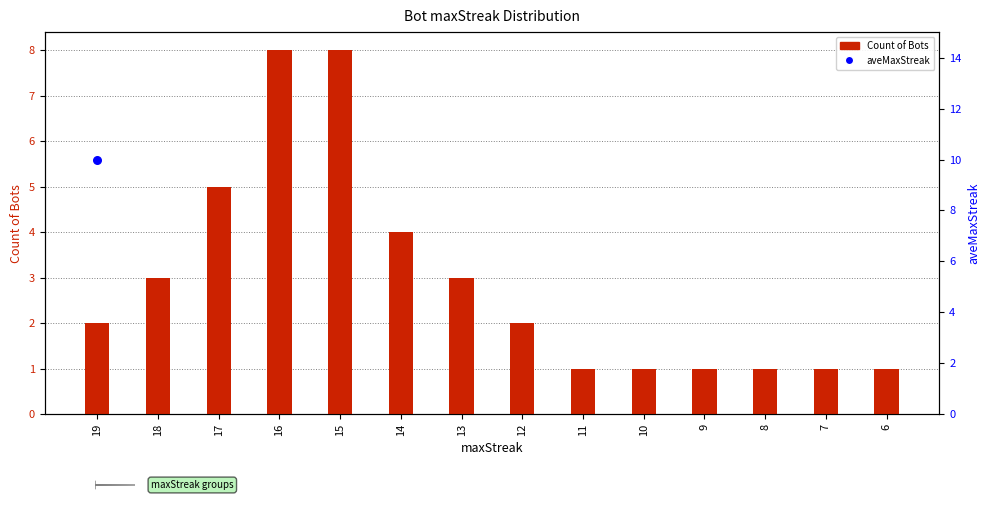

Which has a higher value, 11 or 8?

11